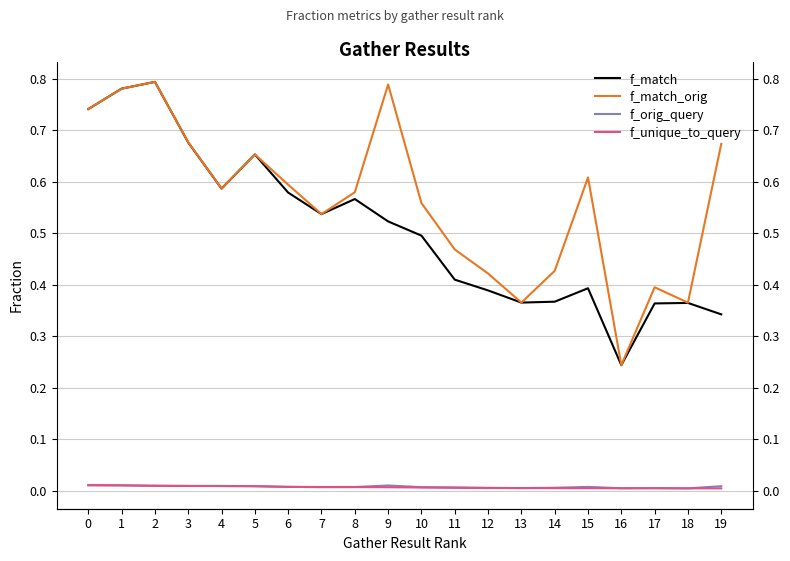

What is the sum of the f_match values at 2 and 13?

1.2